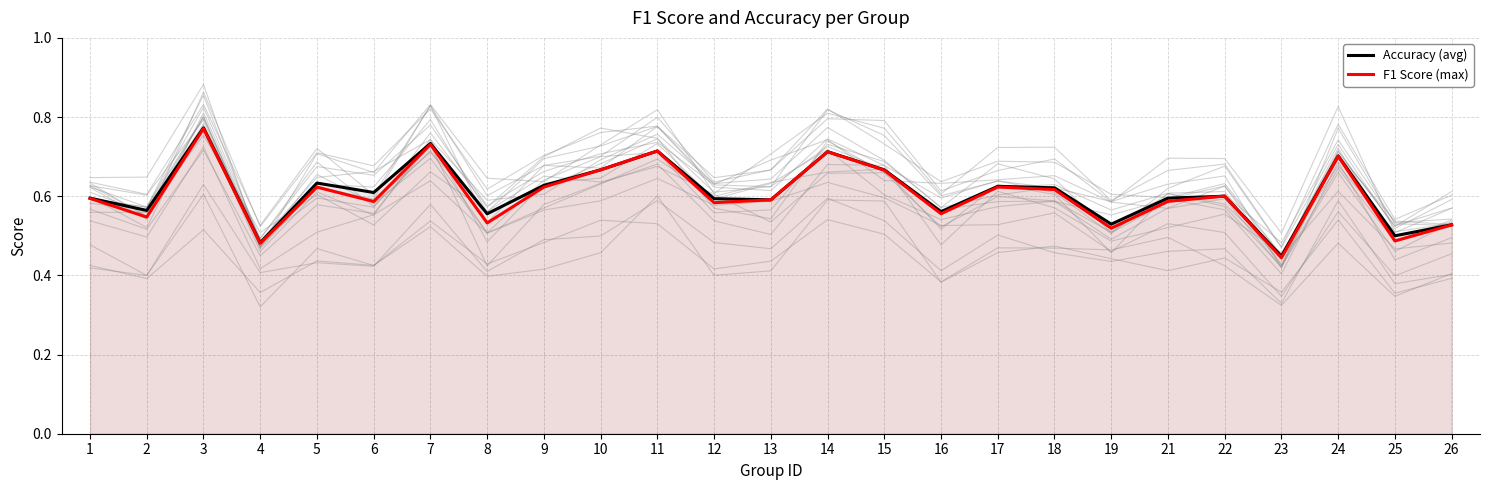

What is the value of the Accuracy (avg) point at the 24th from the left?

0.5